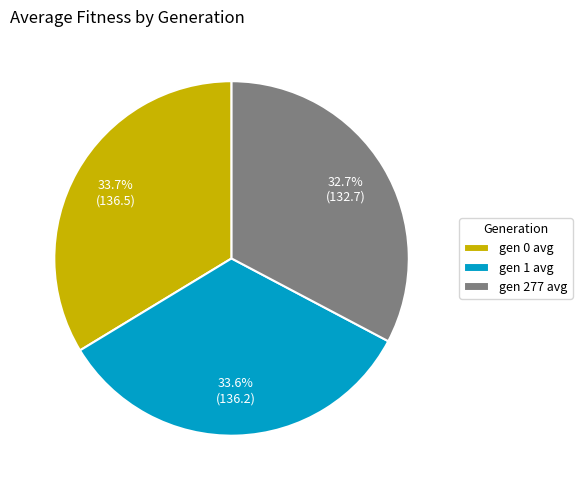

Between gen 277 avg and gen 0 avg, which is larger?

gen 0 avg